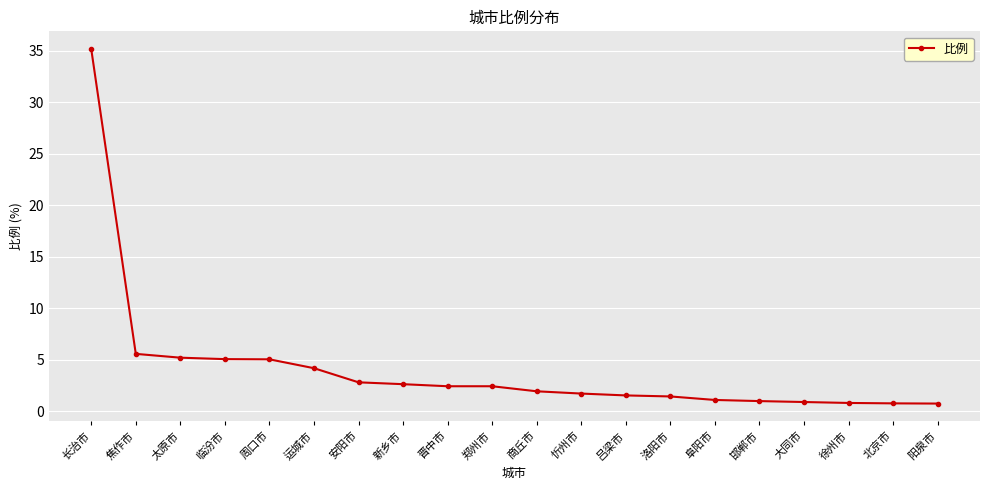

What position from the left is 商丘市?

11